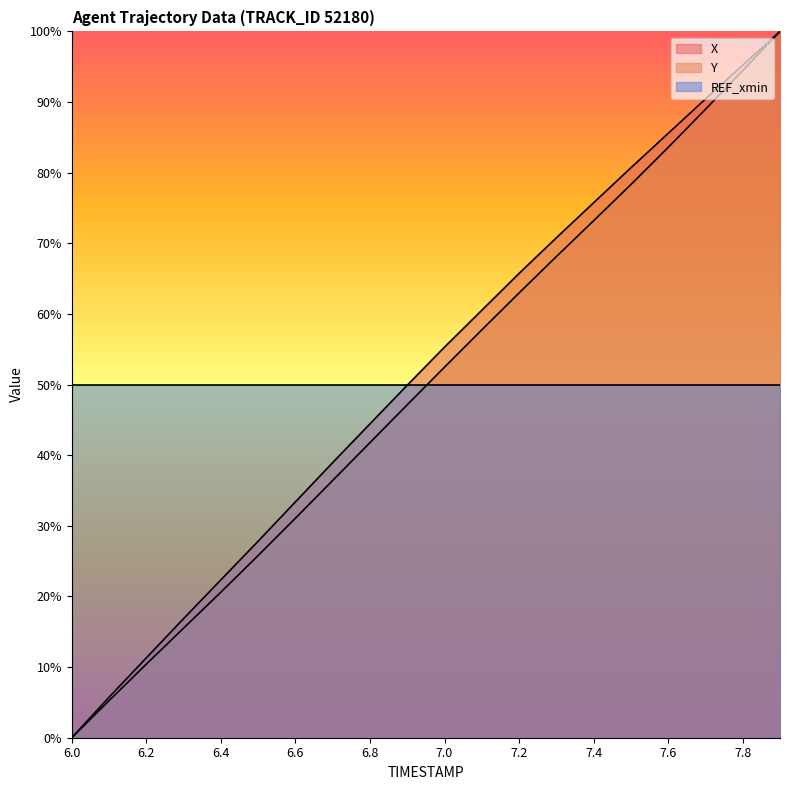

How many categories are shown in the chart?

20